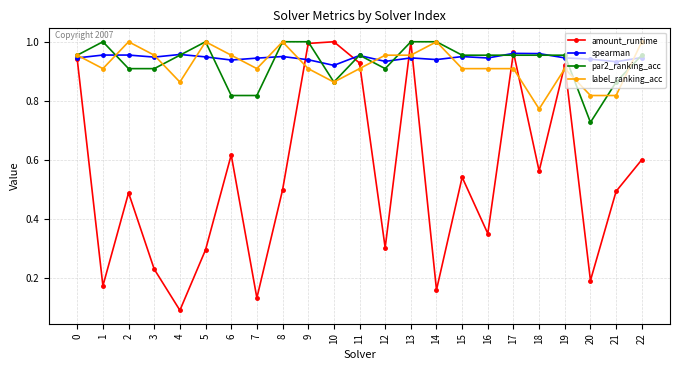

How many interior local valleys does the amount_runtime series have?

8